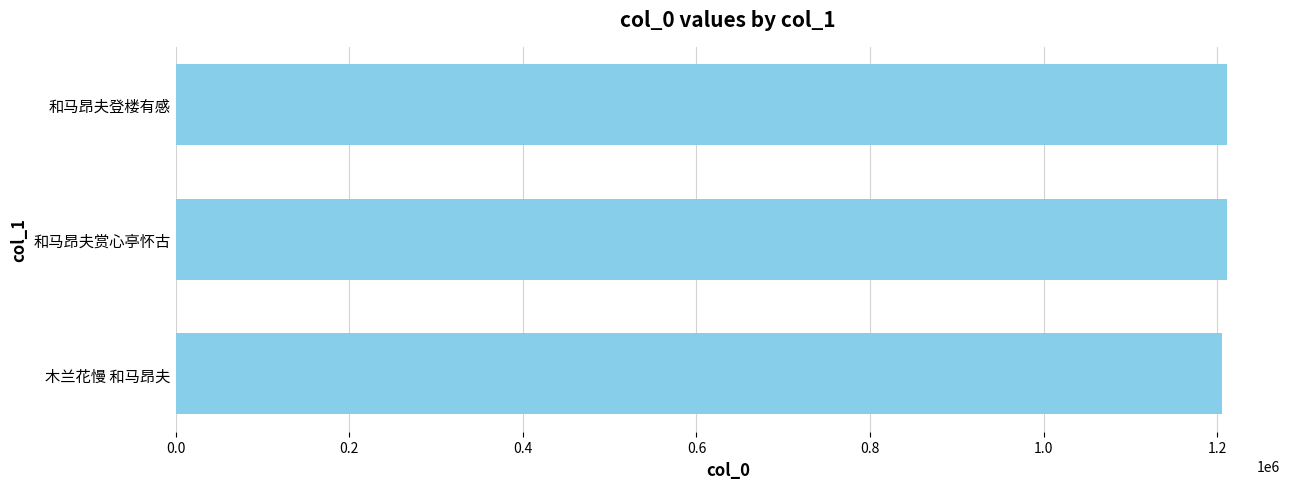

What is the ratio of the value at 和马昂夫登楼有感 to the value at 木兰花慢 和马昂夫?

1.0